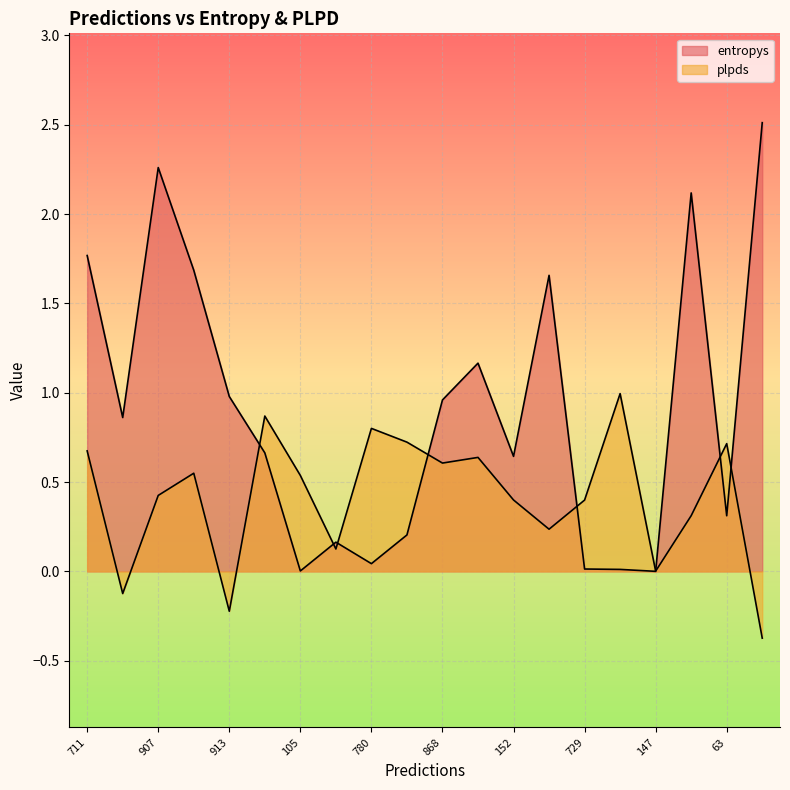

How many interior local valleys does the entropys series have?

6